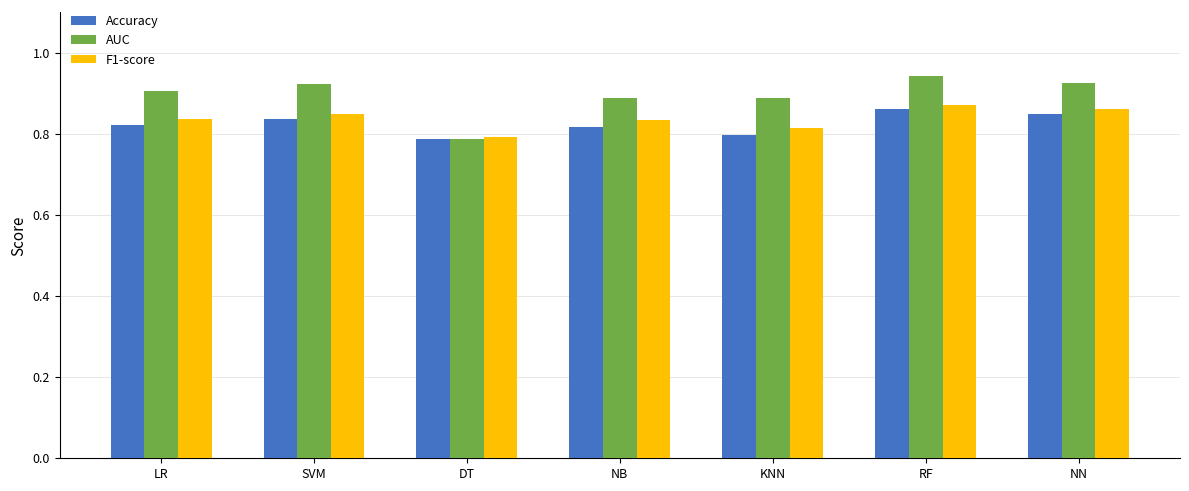

How many Accuracy values are between 0 and 1?

7